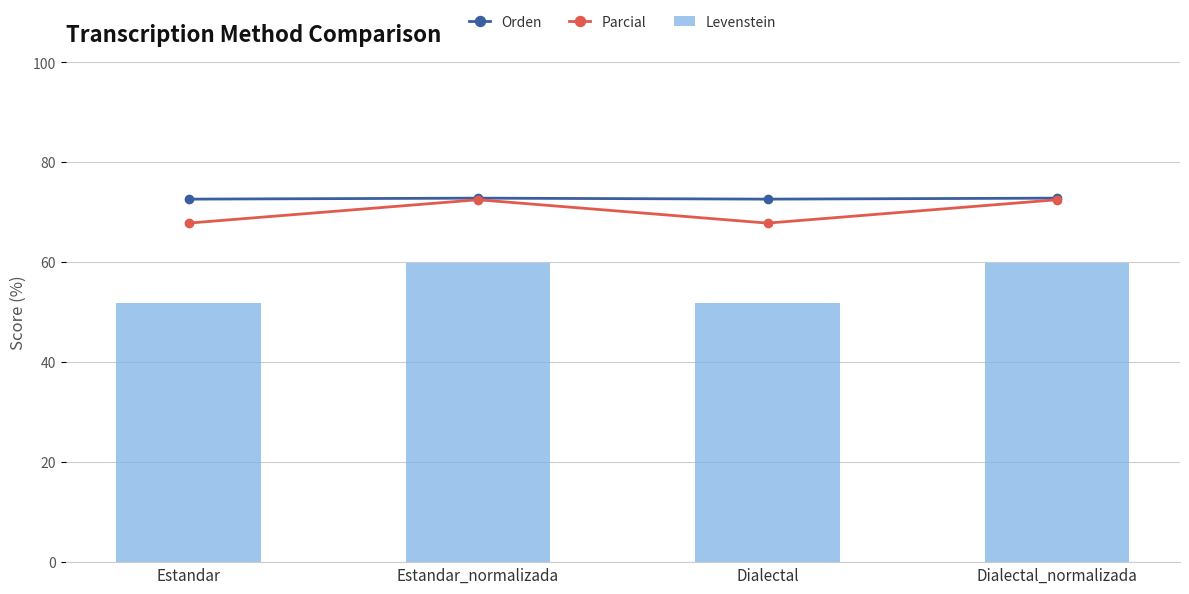

What are all the series names shown in the legend?

Orden, Parcial, Levenstein